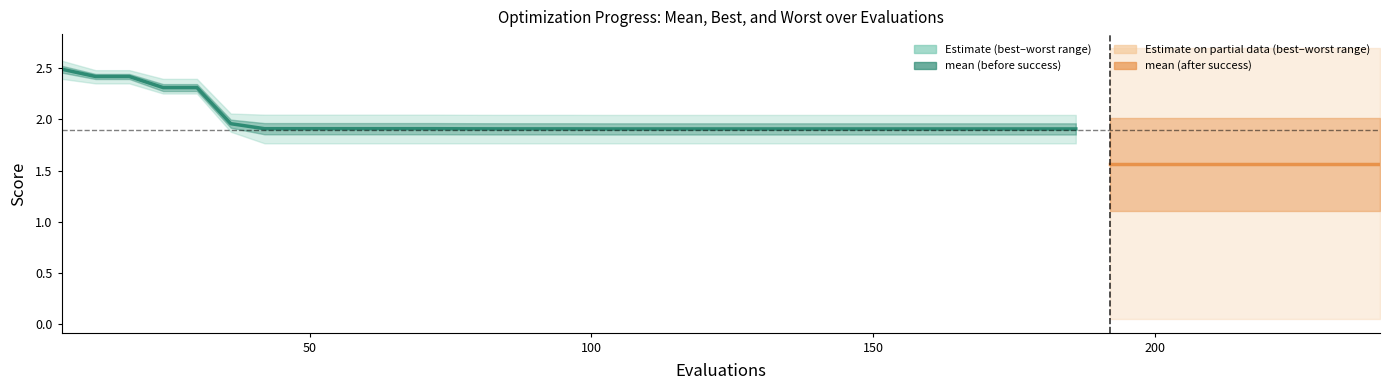

Reading left to right, transcribe all the data shown in this chart.

mean: 0=2.5	1=2.4	2=2.4	3=2.3	4=2.3	5=2.0	6=1.9	7=1.9	8=1.9	9=1.9	10=1.9	11=1.9	12=1.9	13=1.9	14=1.9	15=1.9	16=1.9	17=1.9	18=1.9	19=1.9	20=1.9	21=1.9	22=1.9	23=1.9	24=1.9	25=1.9	26=1.9	27=1.9	28=1.9	29=1.9	30=1.9	31=1.6	32=1.6	33=1.6	34=1.6	35=1.6	36=1.6	37=1.6	38=1.6	39=1.6
best: 0=2.4	1=2.4	2=2.4	3=2.3	4=2.3	5=1.9	6=1.8	7=1.8	8=1.8	9=1.8	10=1.8	11=1.8	12=1.8	13=1.8	14=1.8	15=1.8	16=1.8	17=1.8	18=1.8	19=1.8	20=1.8	21=1.8	22=1.8	23=1.8	24=1.8	25=1.8	26=1.8	27=1.8	28=1.8	29=1.8	30=1.8	31=0.0	32=0.0	33=0.0	34=0.0	35=0.0	36=0.0	37=0.0	38=0.0	39=0.0
worst: 0=2.6	1=2.5	2=2.5	3=2.4	4=2.4	5=2.1	6=2.0	7=2.0	8=2.0	9=2.0	10=2.0	11=2.0	12=2.0	13=2.0	14=2.0	15=2.0	16=2.0	17=2.0	18=2.0	19=2.0	20=2.0	21=2.0	22=2.0	23=2.0	24=2.0	25=2.0	26=2.0	27=2.0	28=2.0	29=2.0	30=2.0	31=2.7	32=2.7	33=2.7	34=2.7	35=2.7	36=2.7	37=2.7	38=2.7	39=2.7